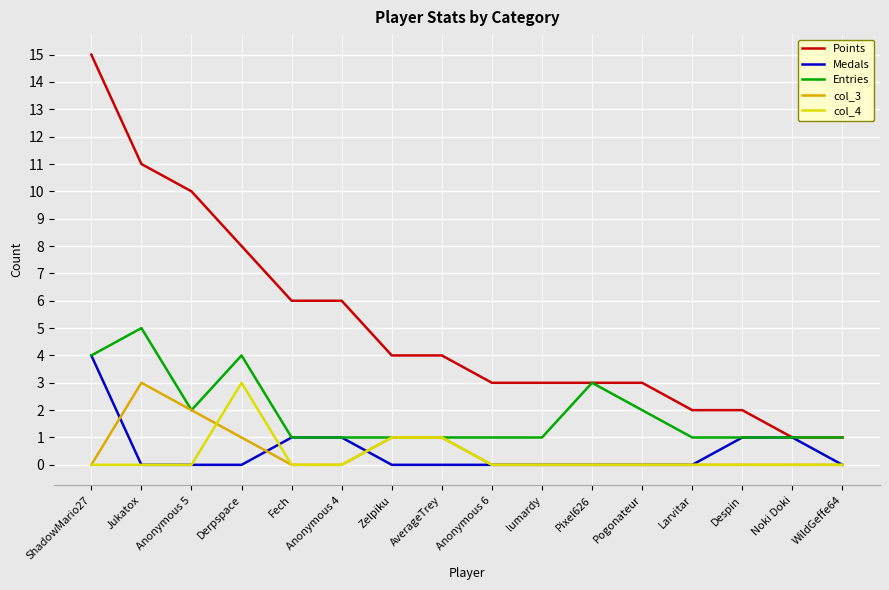

What is the spread (max minus min) of values at Noki Doki?

1